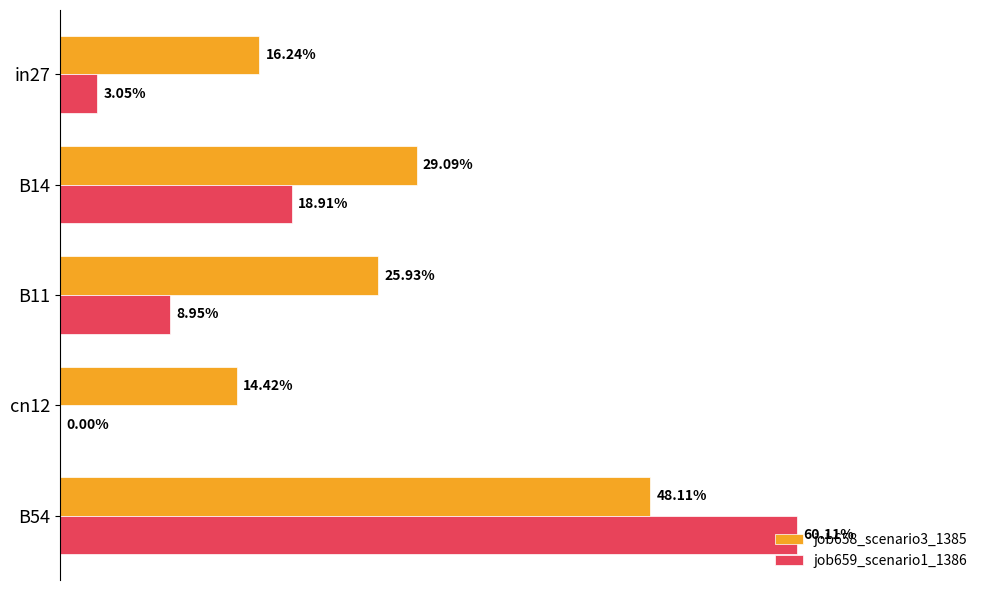

What are all the series names shown in the legend?

job658_scenario3_1385, job659_scenario1_1386